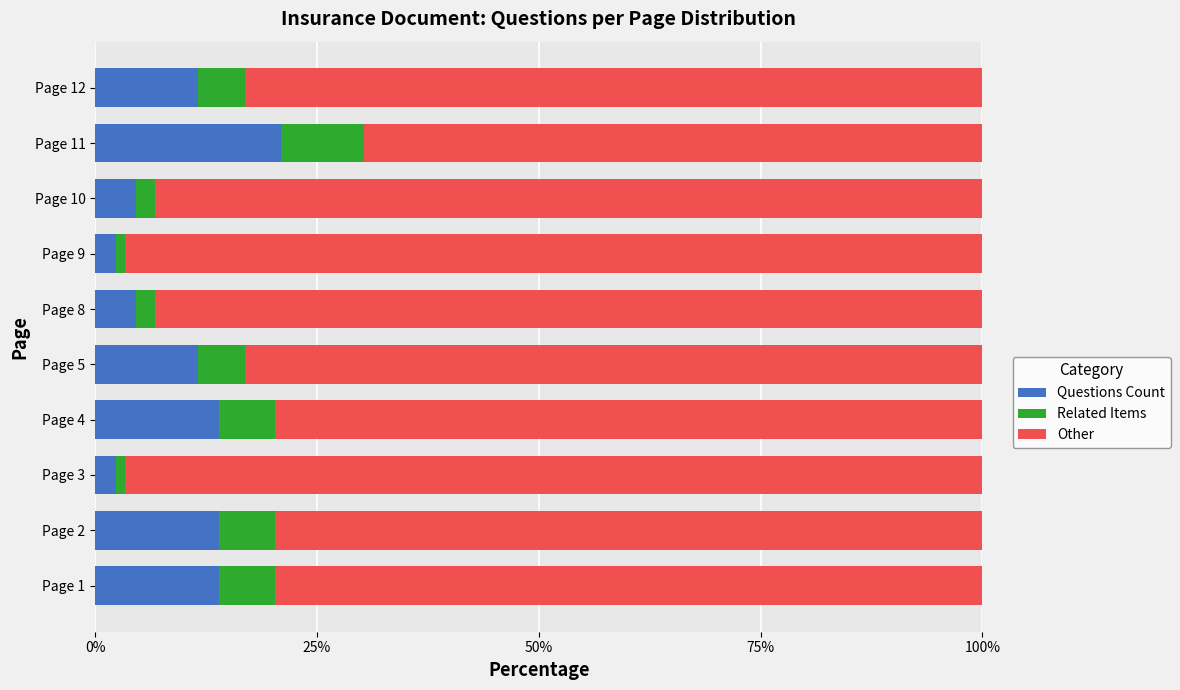

The Questions Count series shows 4.7 at Page 10. True or false?

True